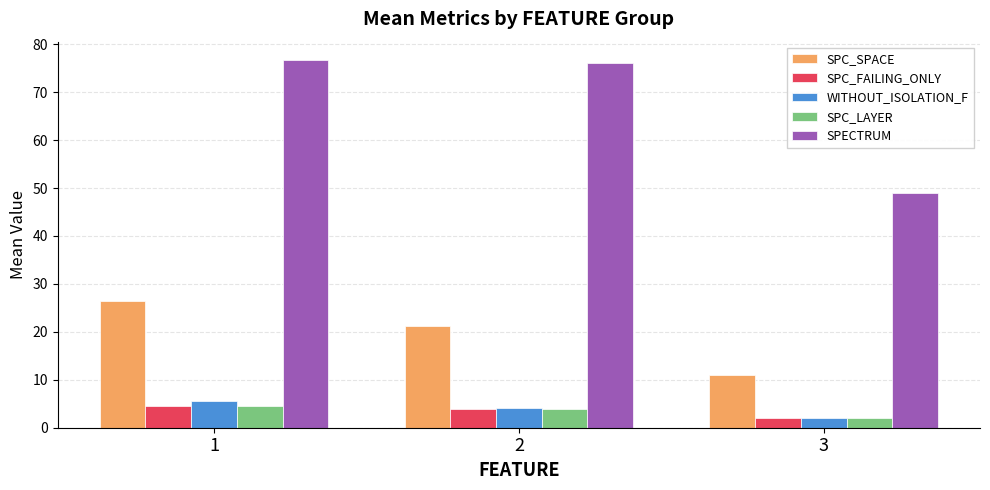

The SPC_LAYER series shows 4.0 at 2. True or false?

True